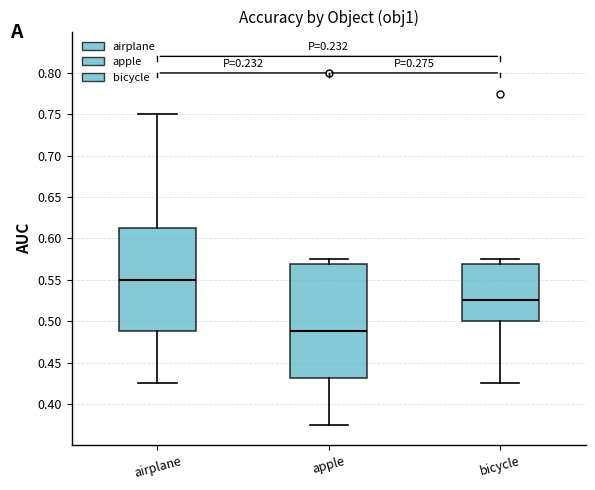

Which box is the tallest, from its lower edge to its upper edge?

apple